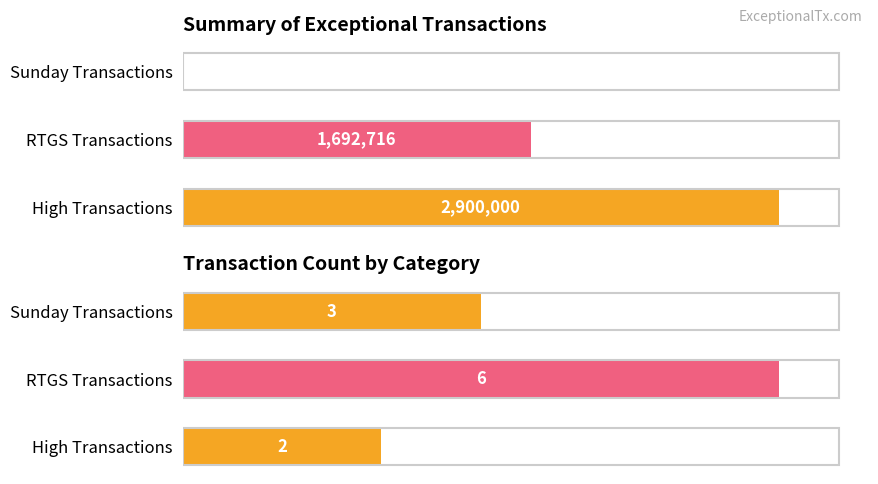

How many bars are there in total?

6